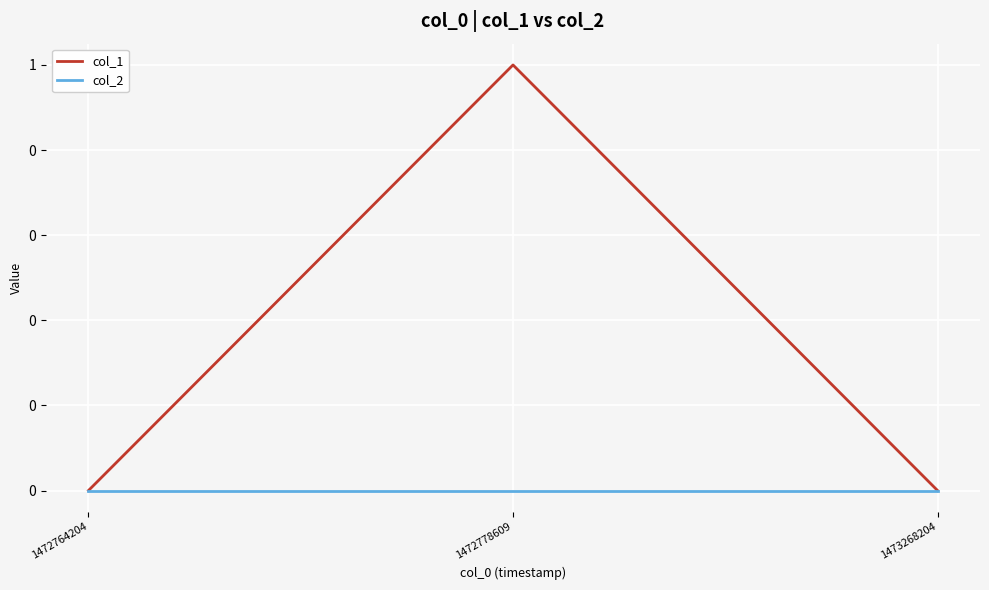

What is the difference between the maximum and second lowest values in the col_1 series?

1